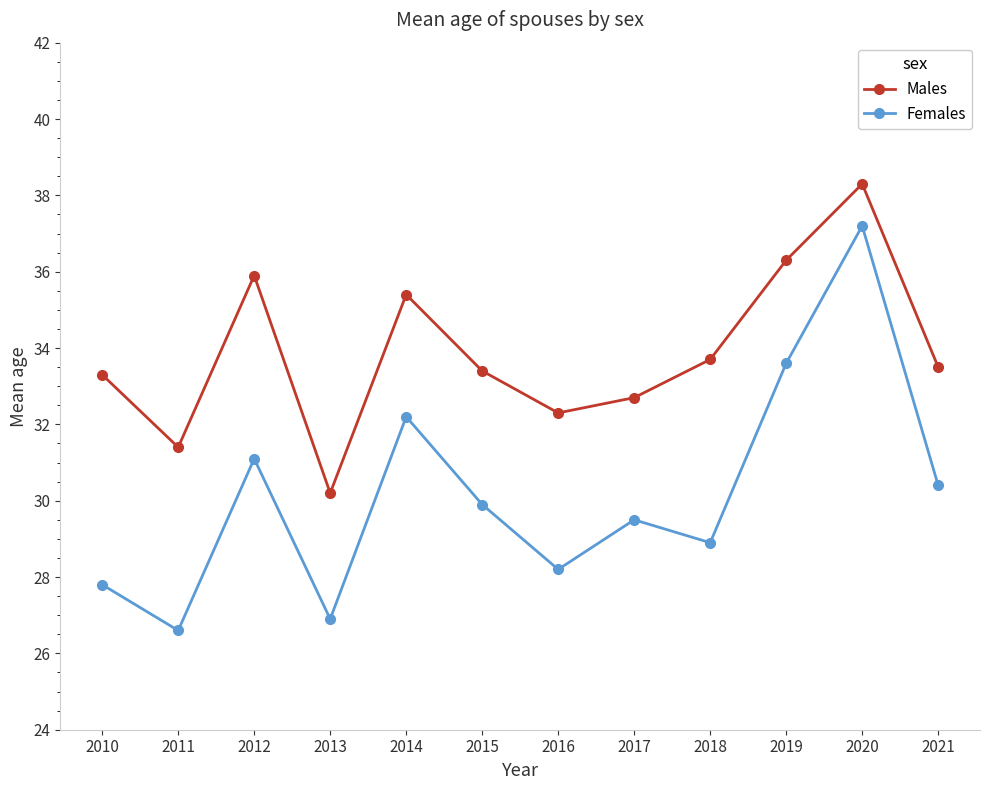

What is the value of the Females point at the 11th from the left?

37.2